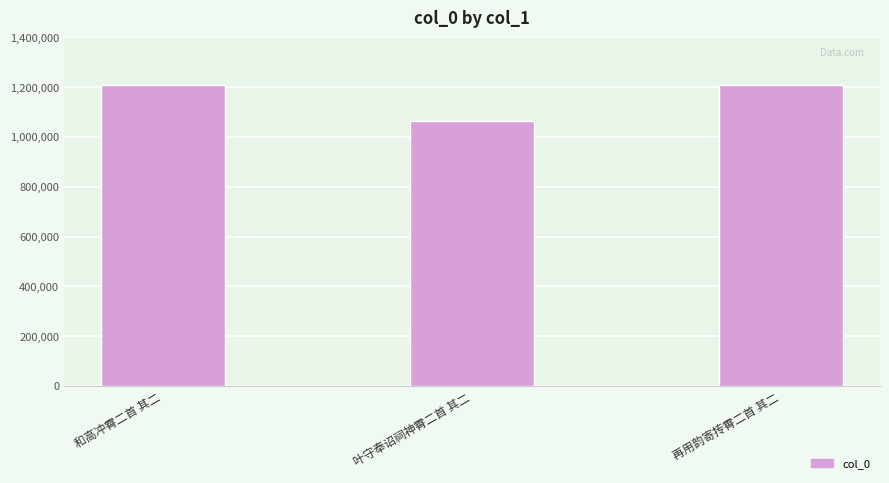

How many data points are less than 1209520?

1